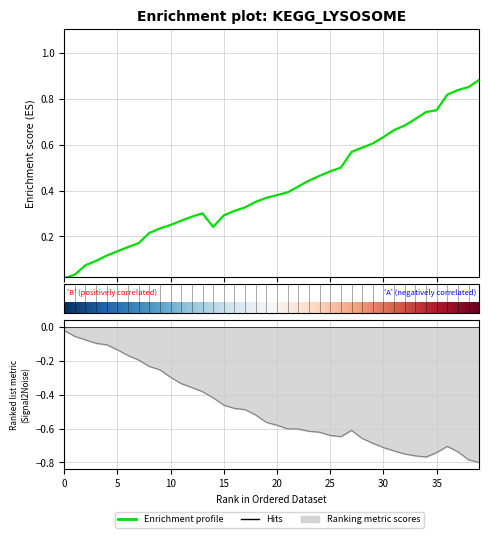

Where is the first local minimum?

14